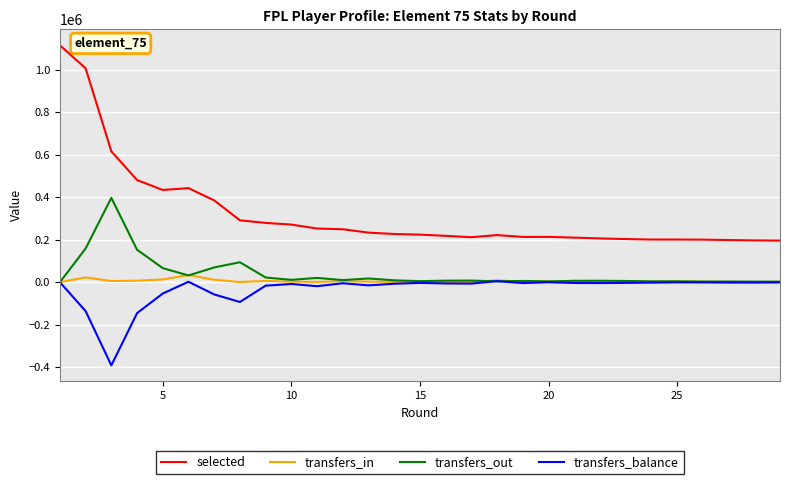

True or false: transfers_out and selected intersect in this chart.

False